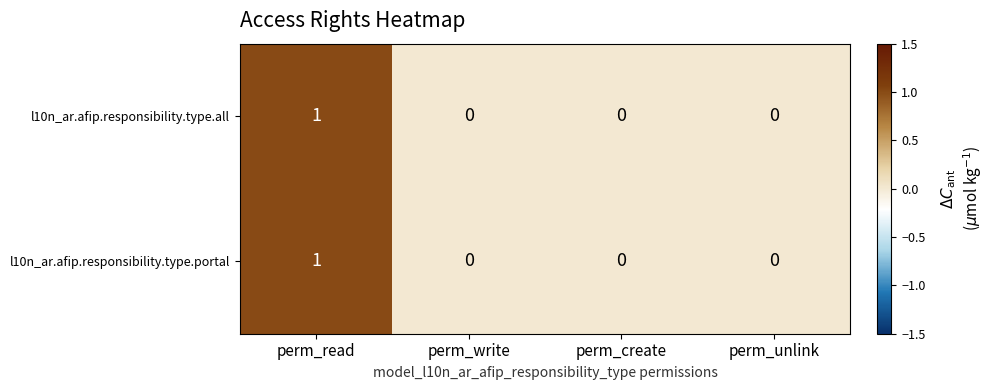

Reading left to right, transcribe all the data shown in this chart.

l10n_ar.afip.responsibility.type.all: perm_read=1	perm_write=0	perm_create=0	perm_unlink=0
l10n_ar.afip.responsibility.type.portal: perm_read=1	perm_write=0	perm_create=0	perm_unlink=0